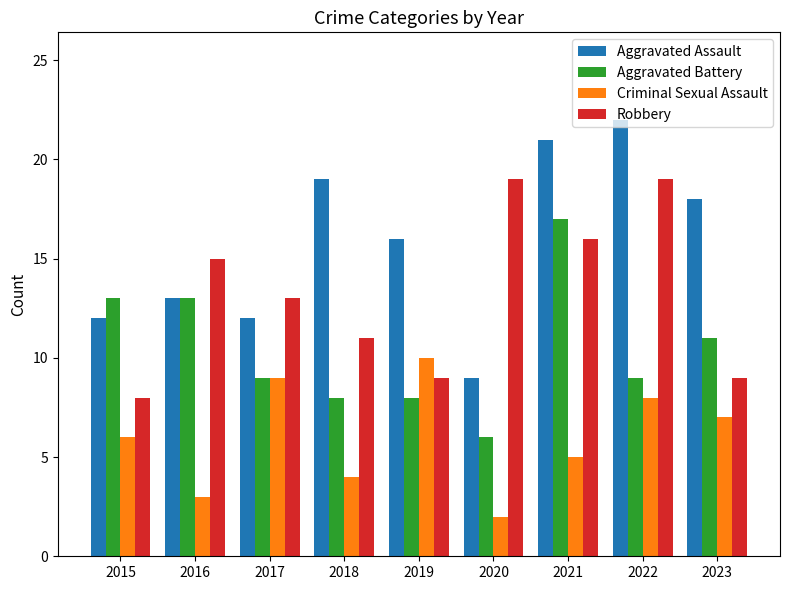

What are all the series names shown in the legend?

Aggravated Assault, Aggravated Battery, Criminal Sexual Assault, Robbery